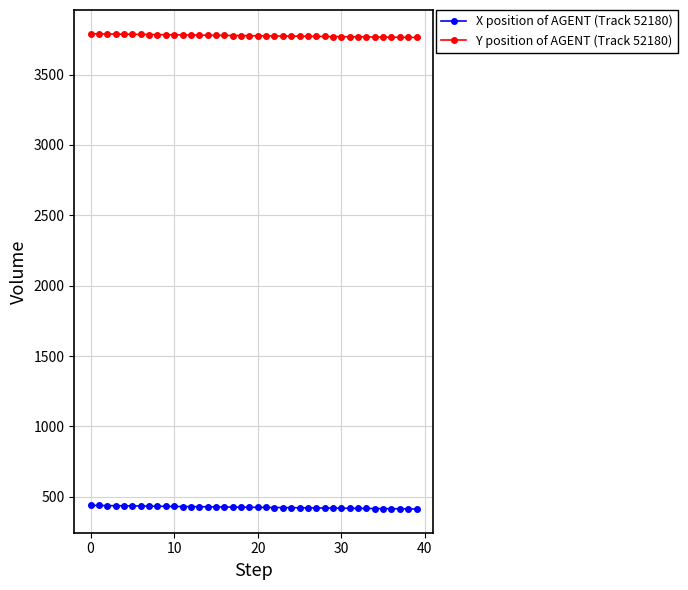

True or false: X position of AGENT (Track 52180) and Y position of AGENT (Track 52180) intersect in this chart.

False